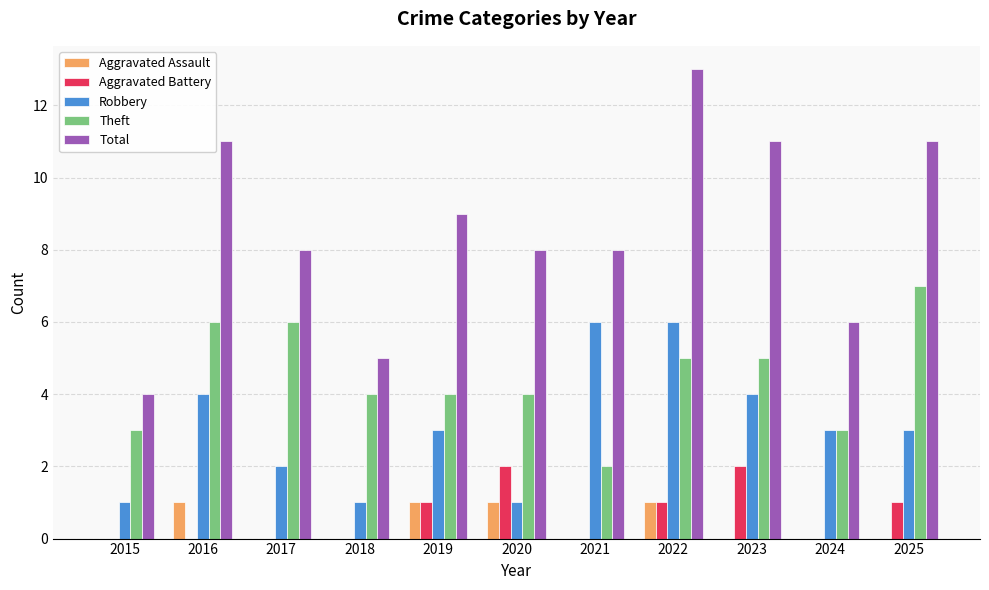

Does the chart contain stacked bars?

No